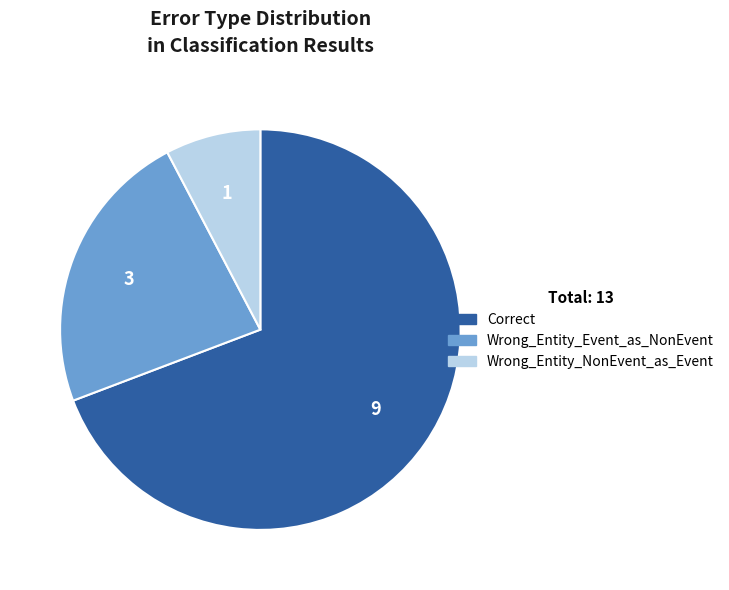

Is it true that Correct is 69% of the pie?

True